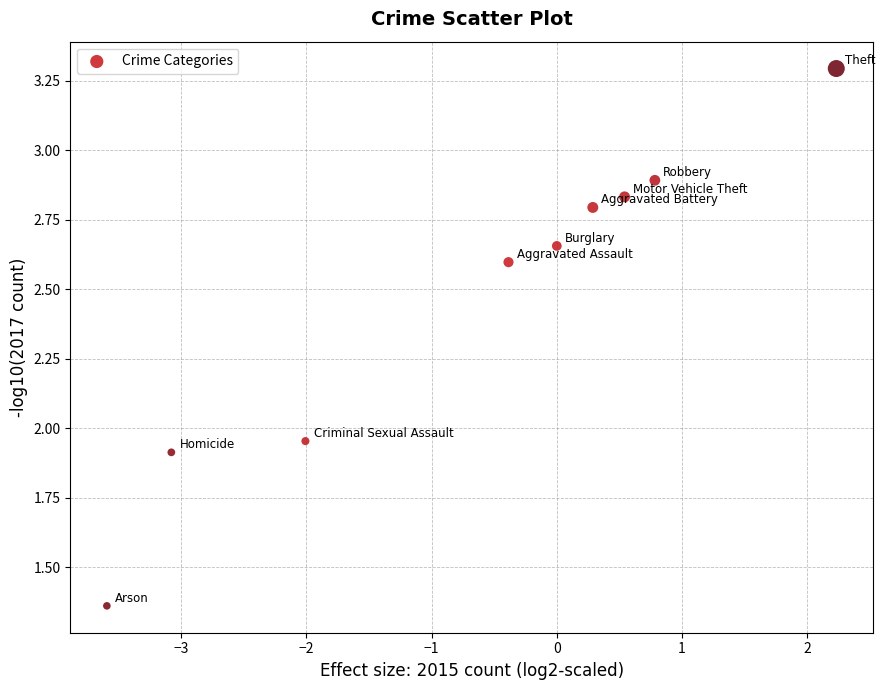

What is the average X value?

-0.6